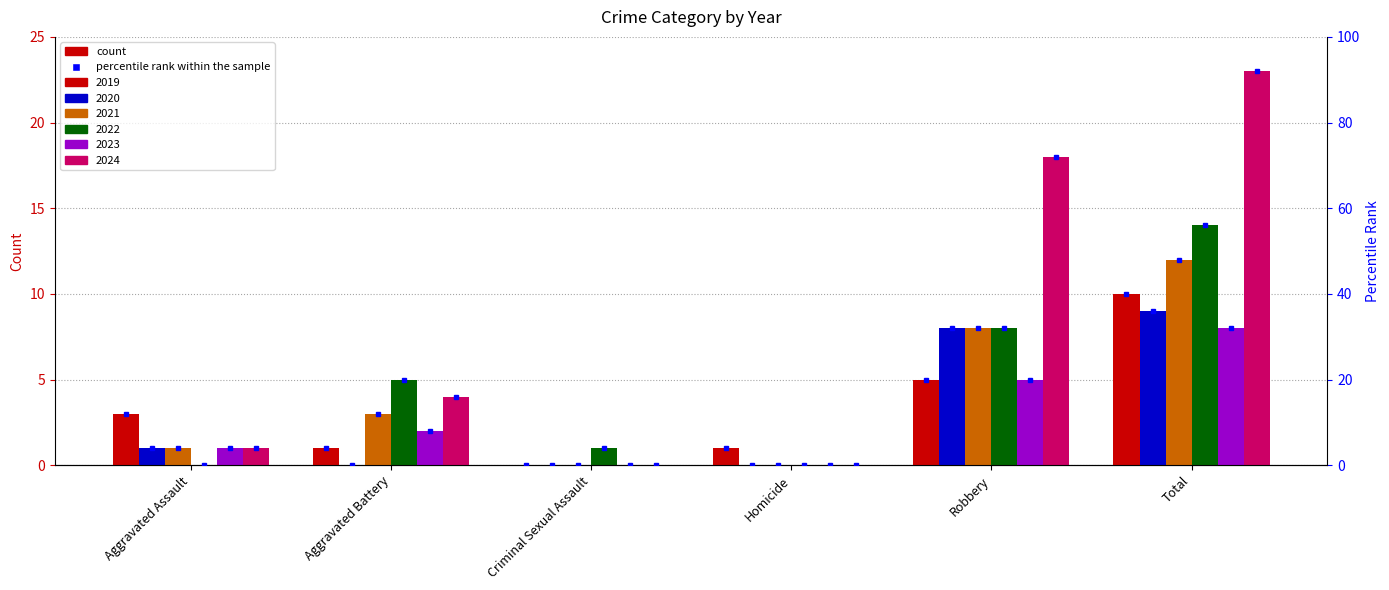

At Total, list the series in order from largest to smallest.

2024, 2022, 2021, 2019, 2020, 2023